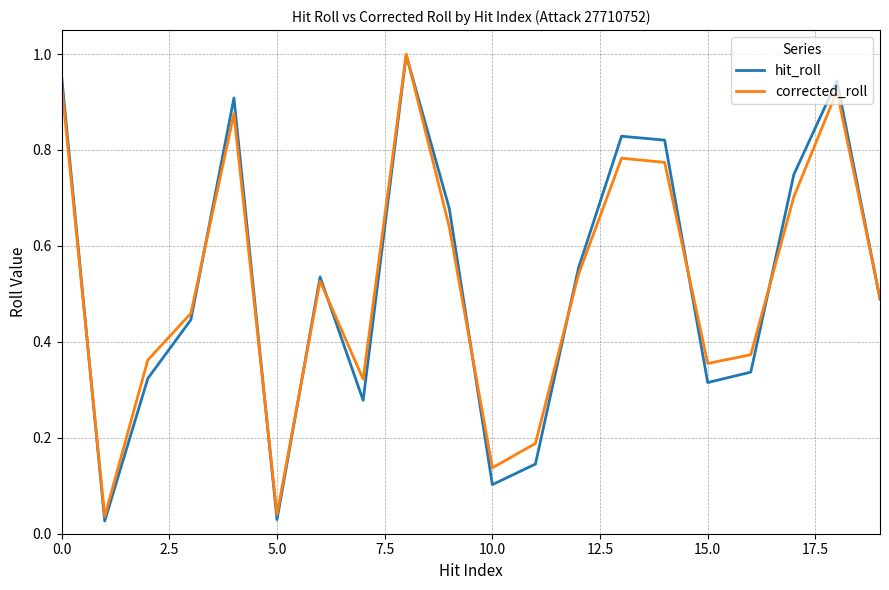

True or false: corrected_roll and hit_roll cross at least once.

True